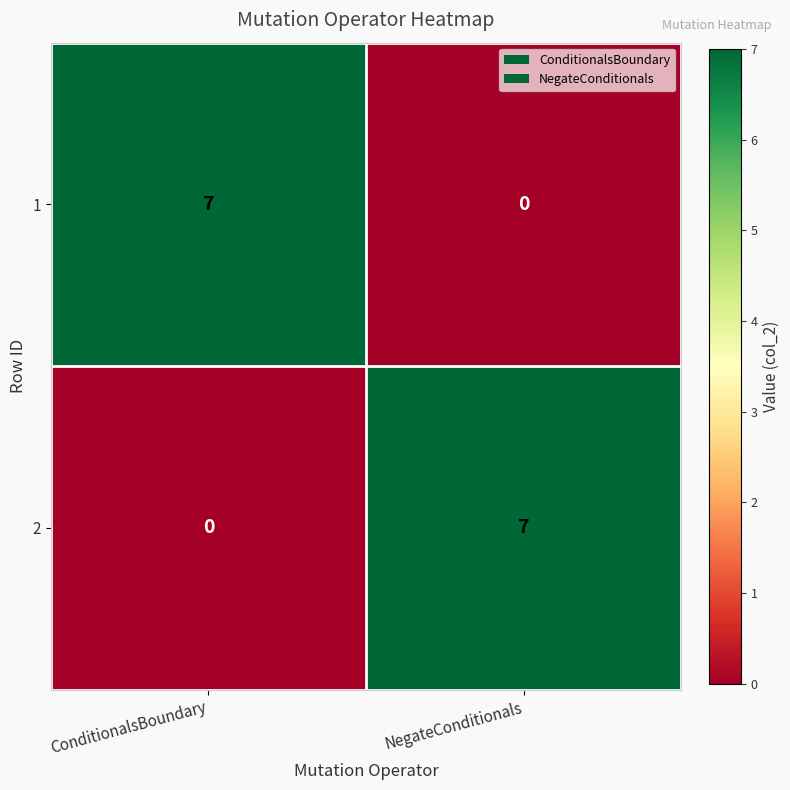

How many positive values does the 1 series have?

1